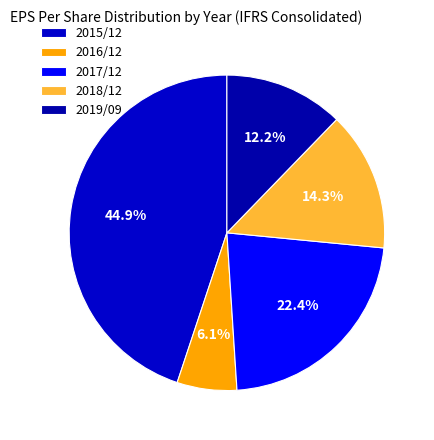

Which category has the smallest portion of the pie?

2016/12